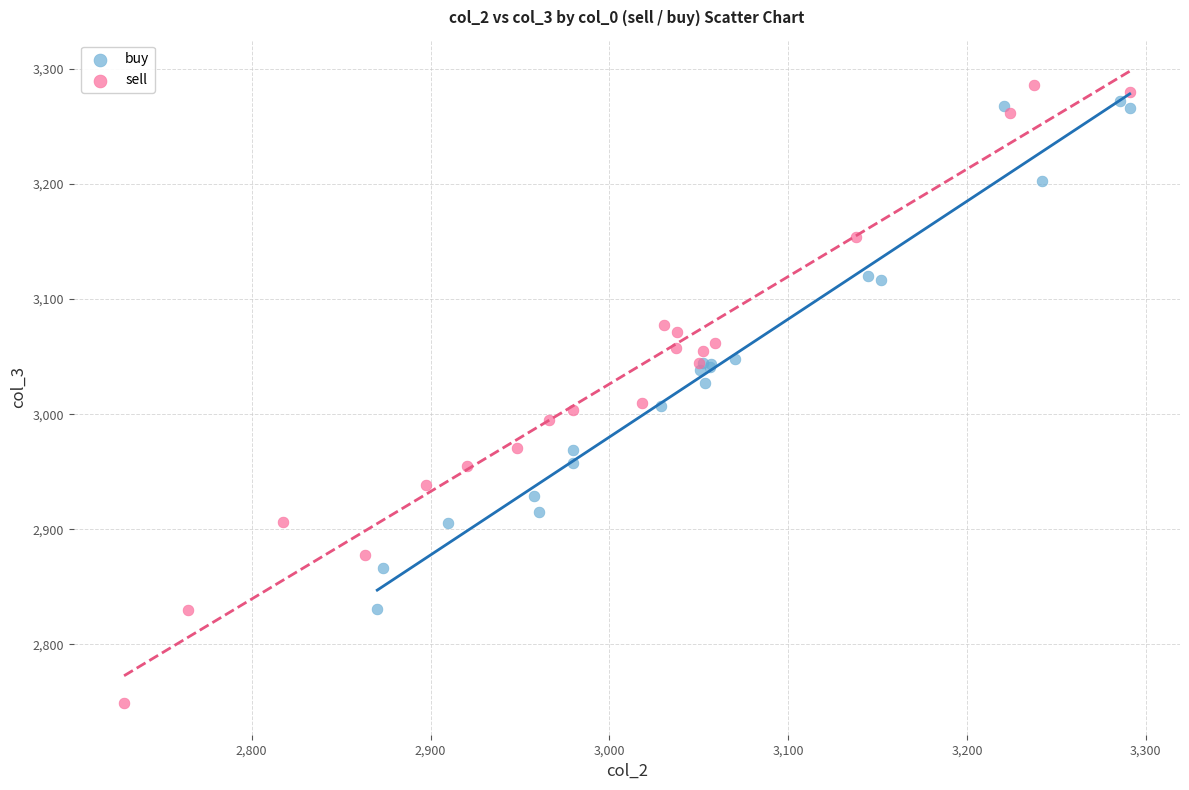

Which series reaches the minimum Y coordinate?

sell